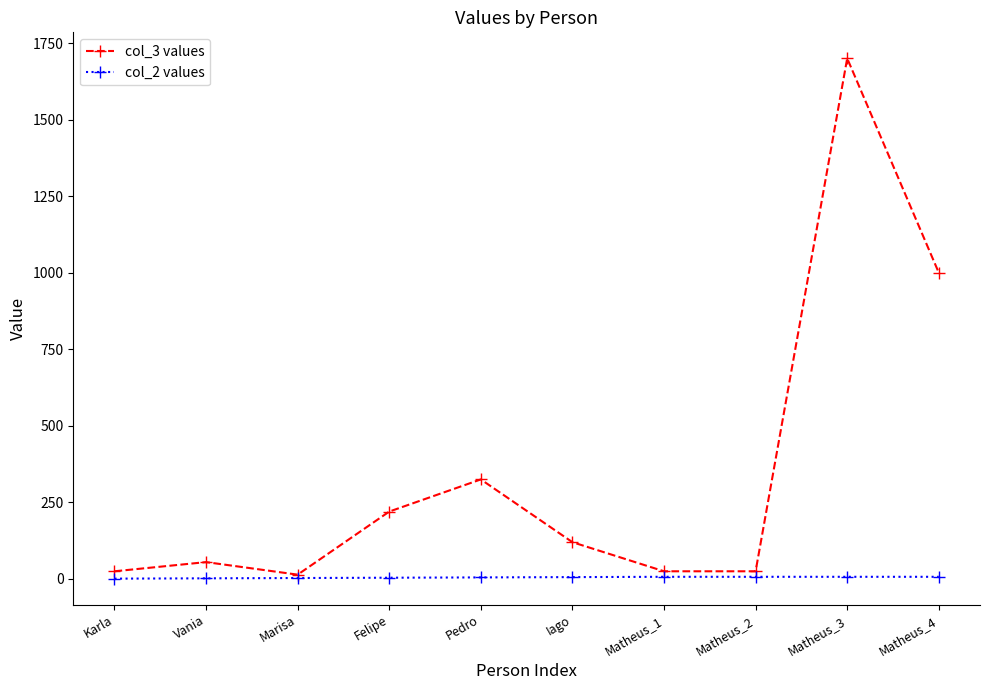

Is it true that col_2 values equals 1 at Karla?

True